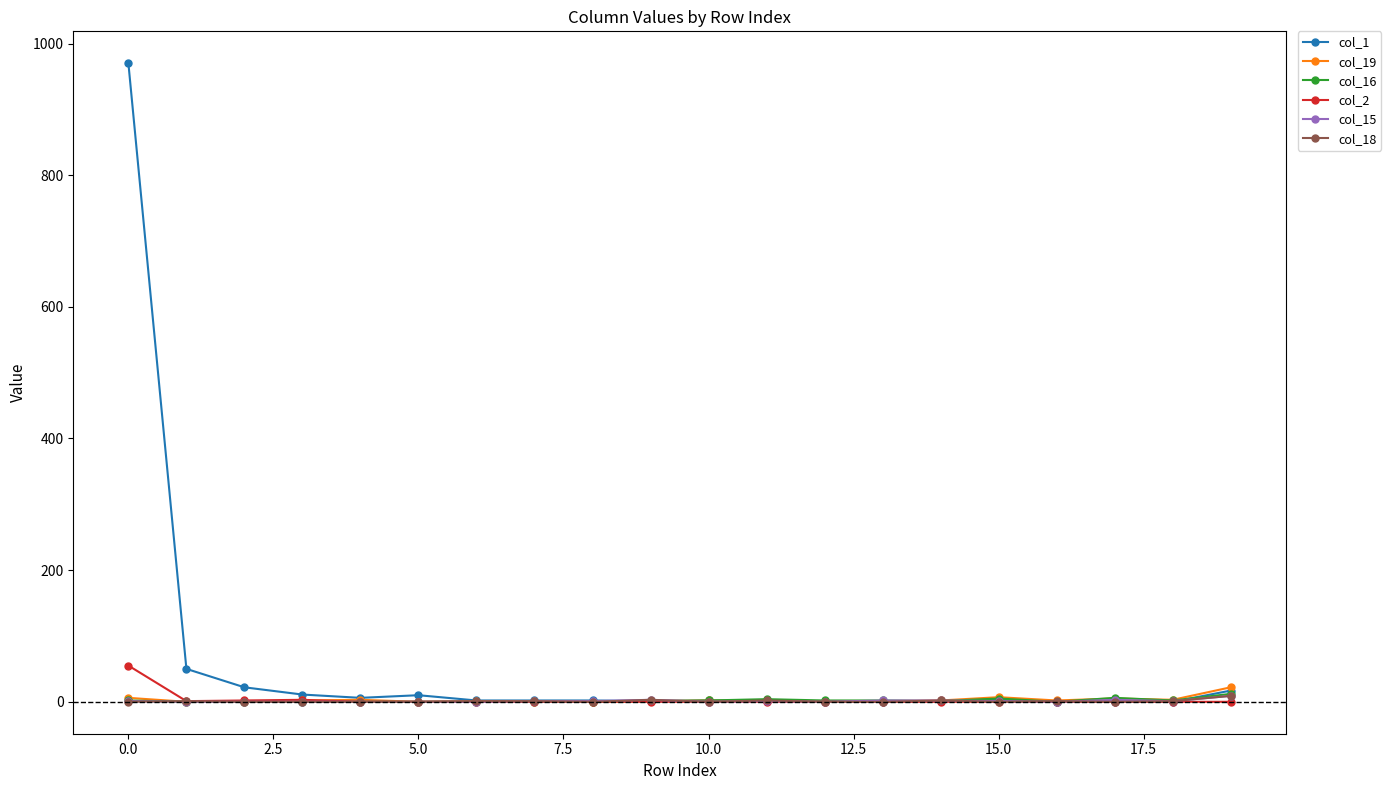

True or false: col_18 has more than 1 points higher than both neighbors.

True